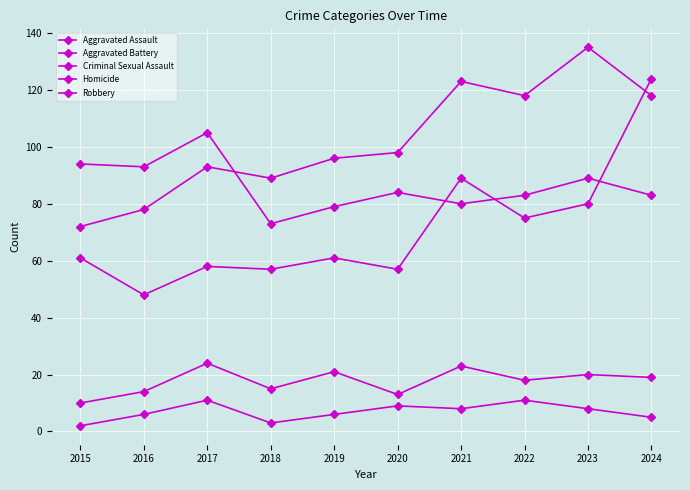

Count the number of data series in this chart.

5